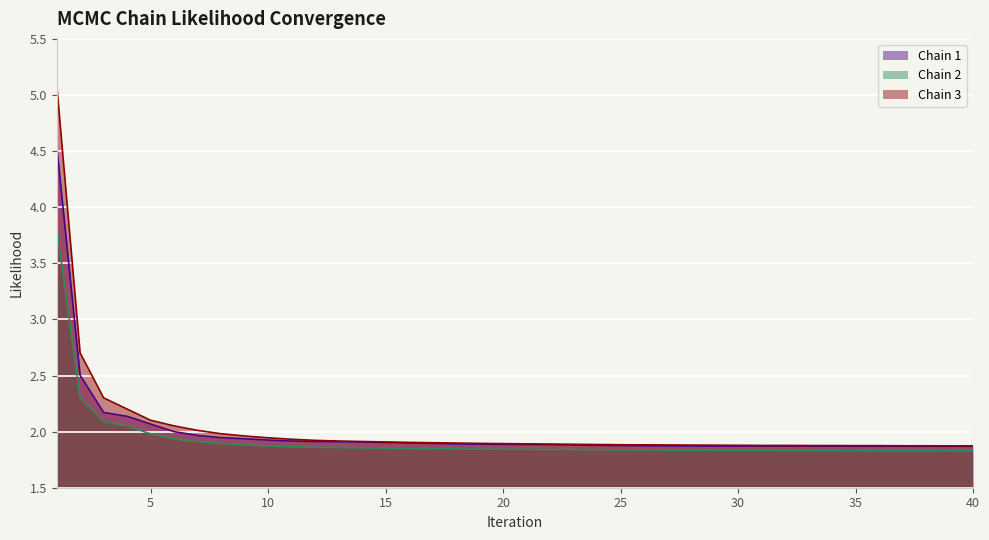

True or false: Chain 1 and Chain 3 intersect in this chart.

False